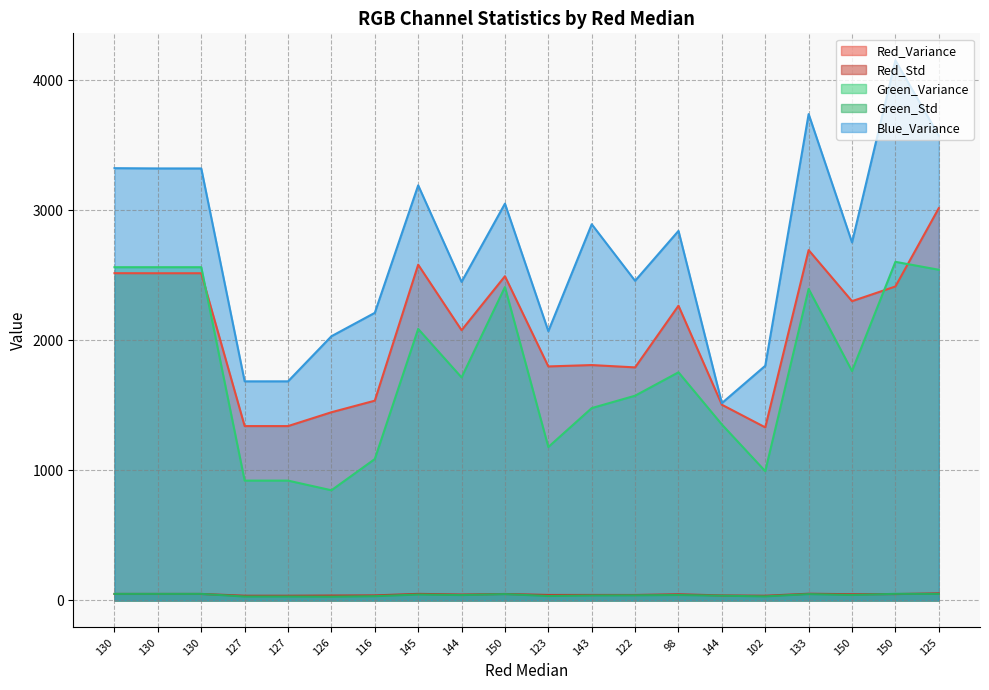

At which label is Blue_Variance closest to 2834?

98